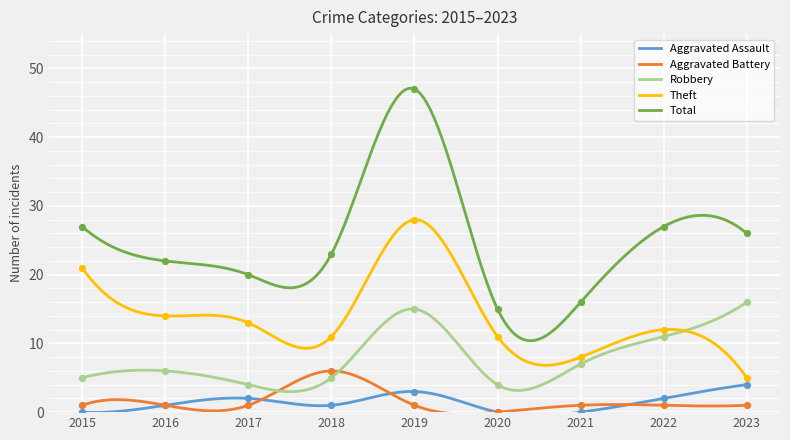

At which category is the sum across all series the highest?

2019